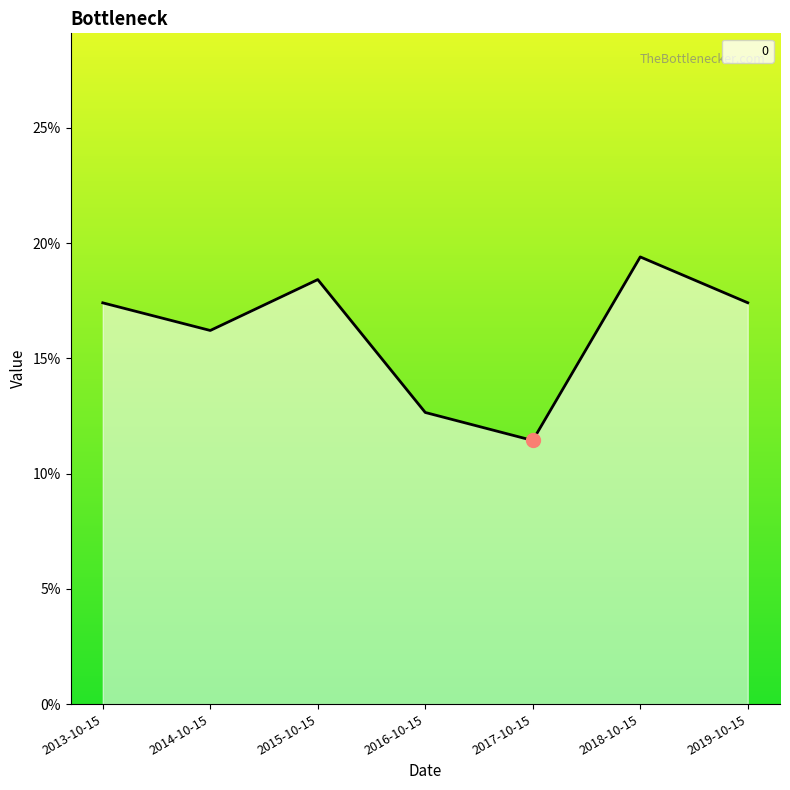

Is this an area chart (filled region under the line)?

Yes